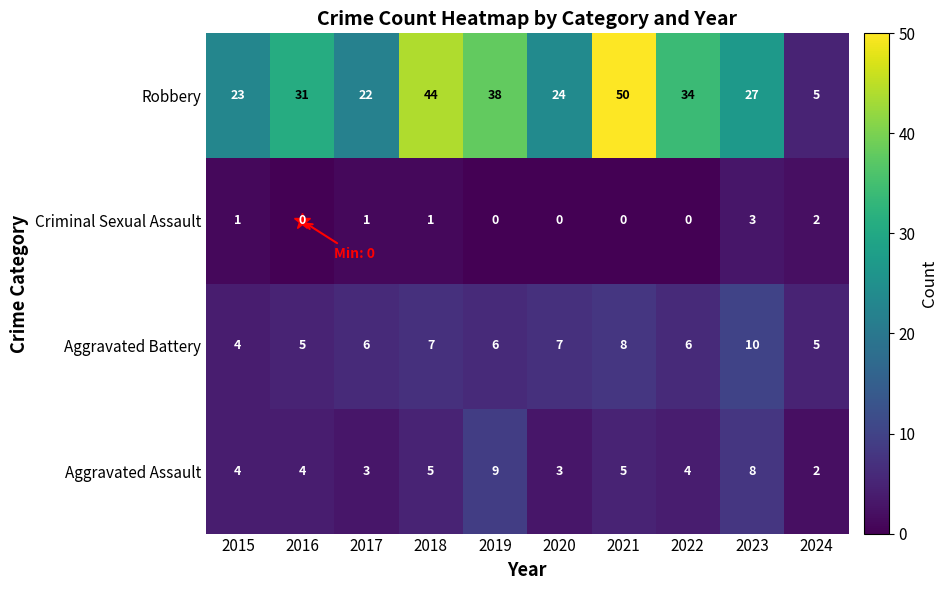

What is the maximum value shown in the chart?

50